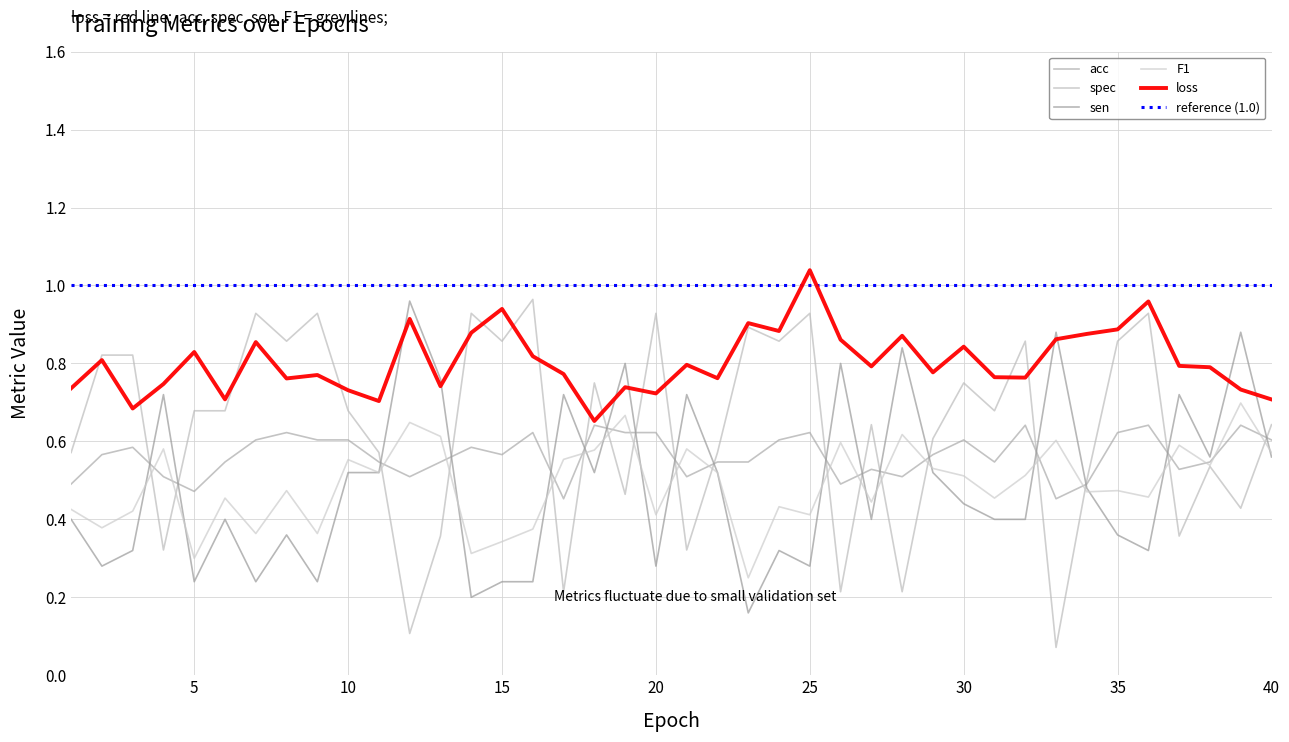

What is the value of the sen point at the 1st from the left?

0.4